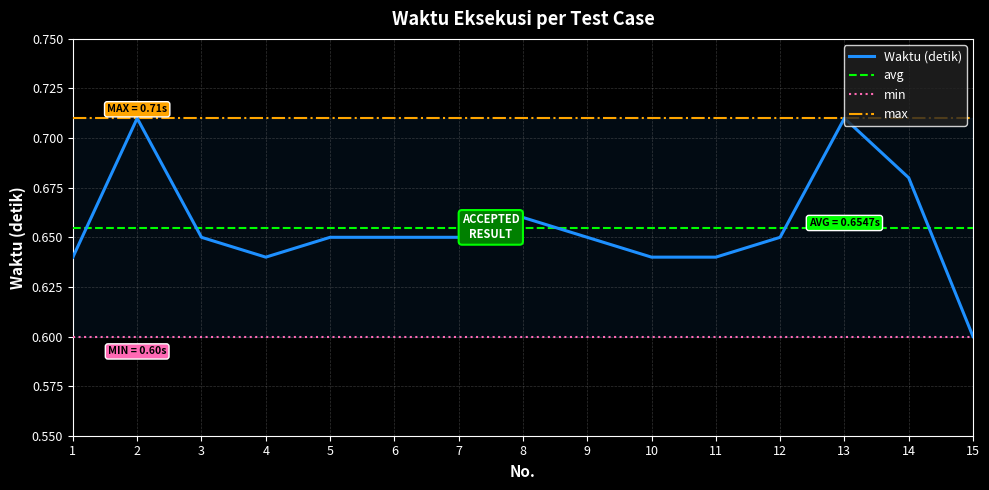

At which category does the chart reach its peak across all series?

2